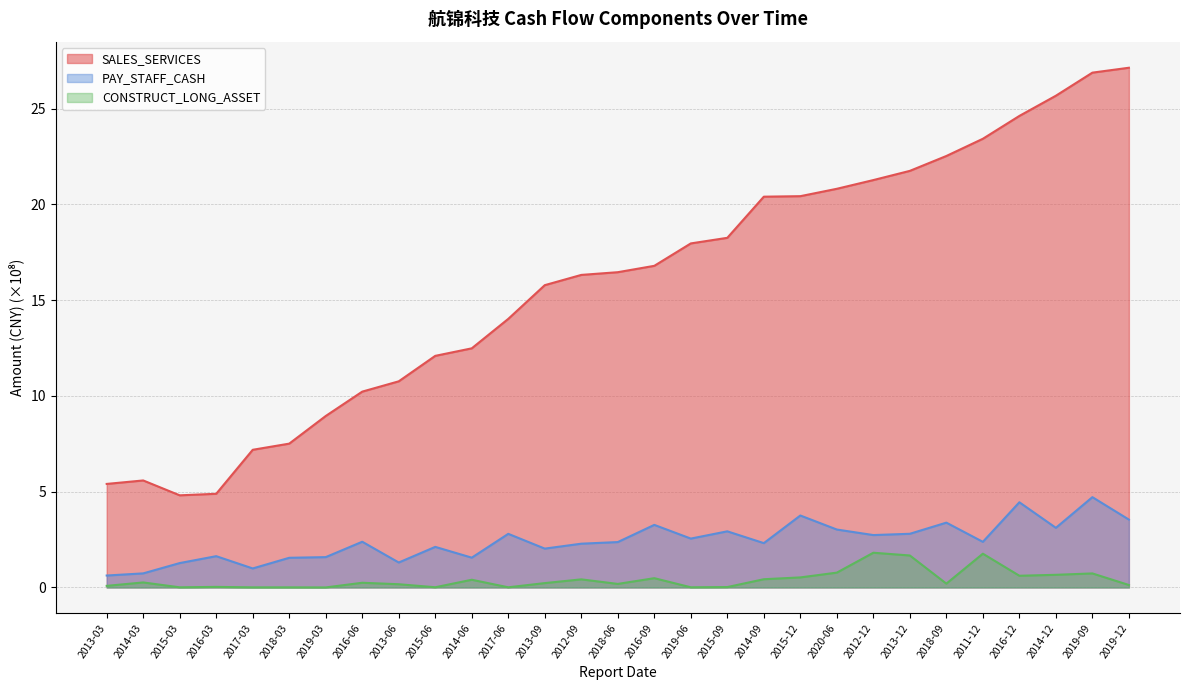

In PAY_STAFF_CASH, how many points are higher than both neighbors (excluding endpoints)?

10